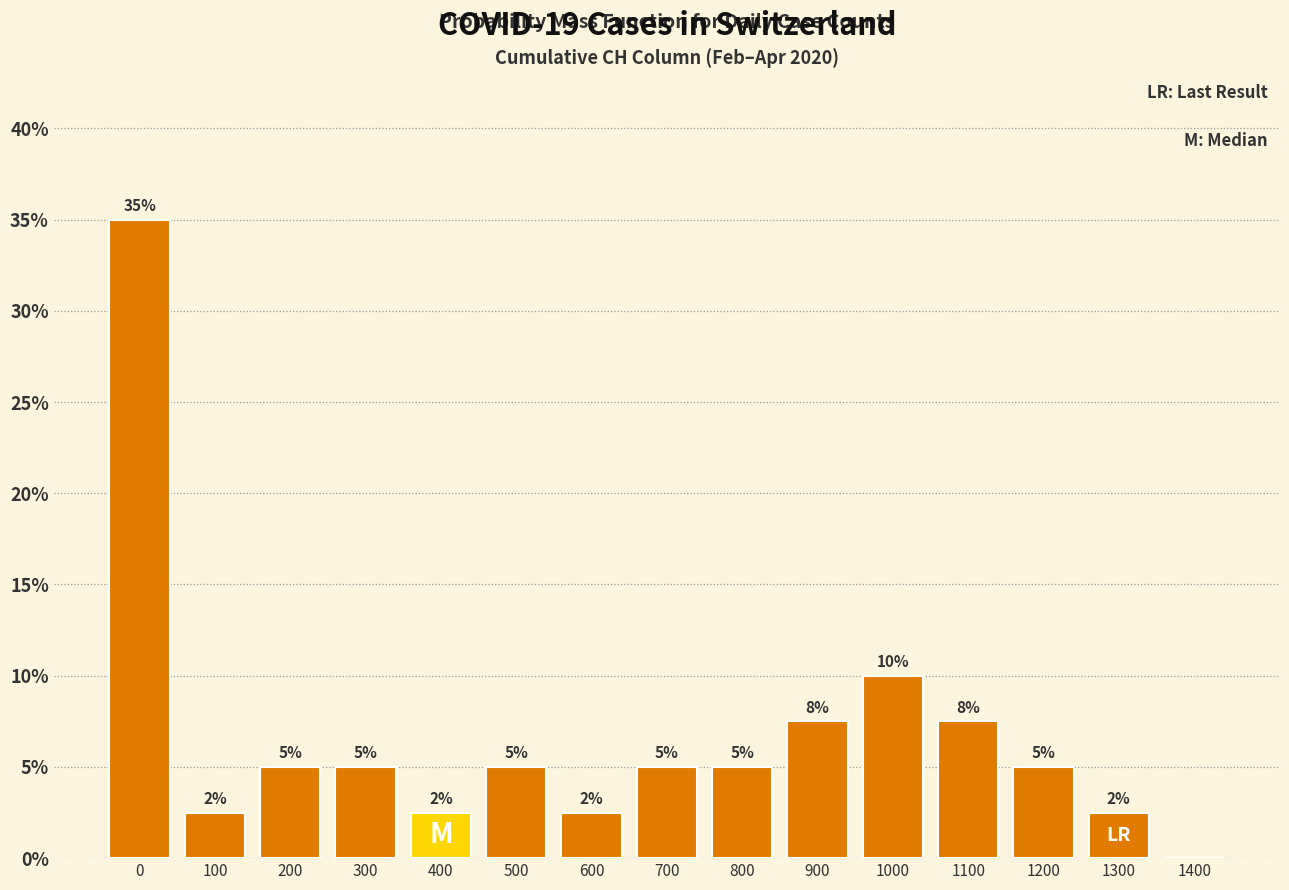

Where is the data nearest to the value 17?

1000